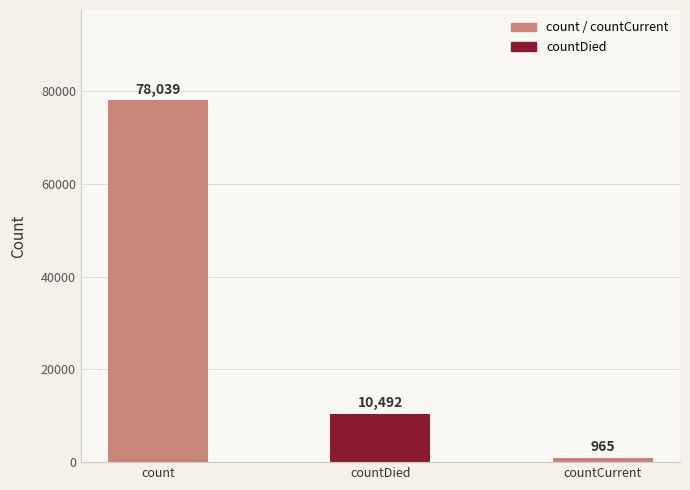

What is the sum of the values at count and countDied?

88531